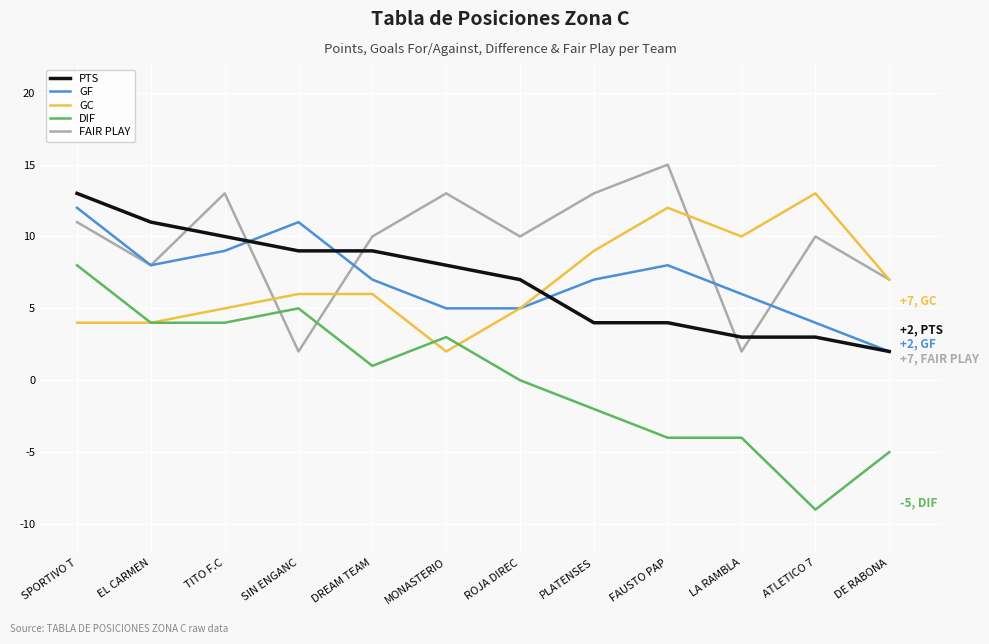

The GF series shows 2 at MONASTERIO. True or false?

False